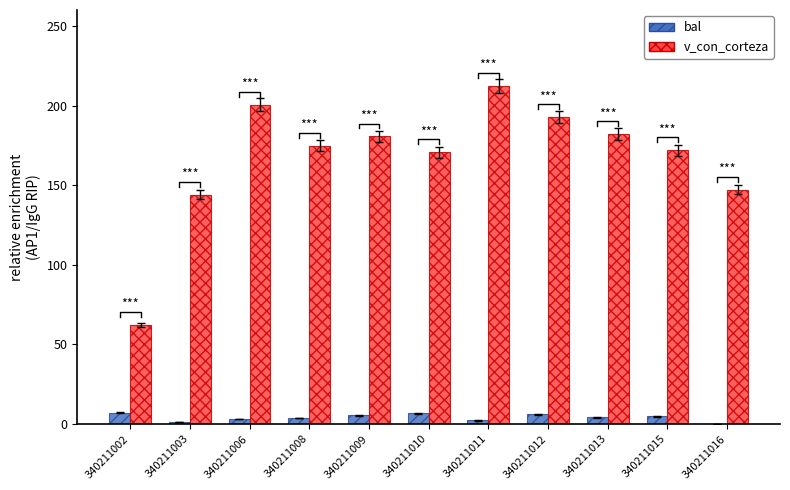

Which has a higher value, 340211002 or 340211006?

340211002